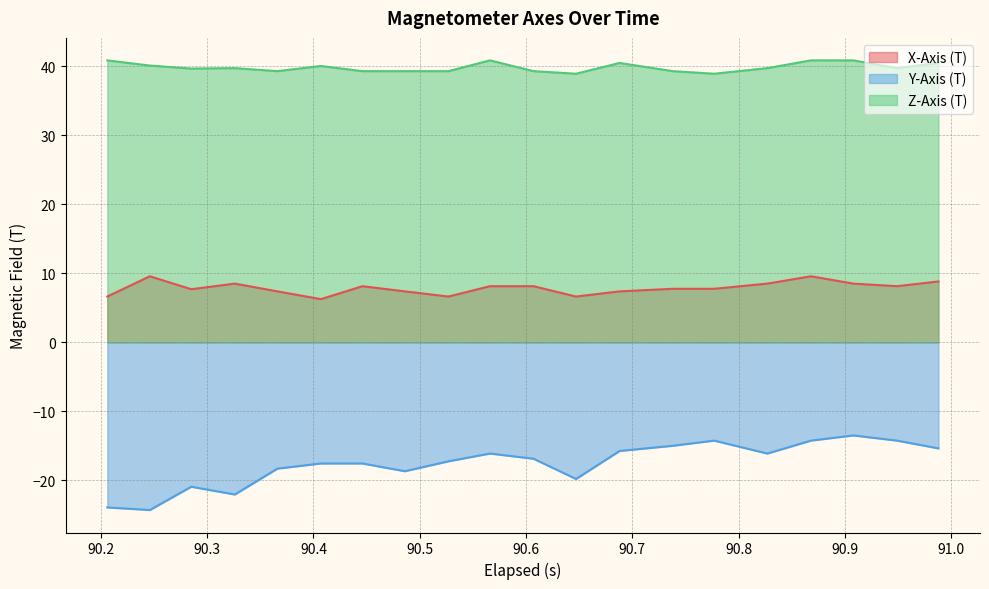

What are all the series names shown in the legend?

X-Axis (T), Y-Axis (T), Z-Axis (T)